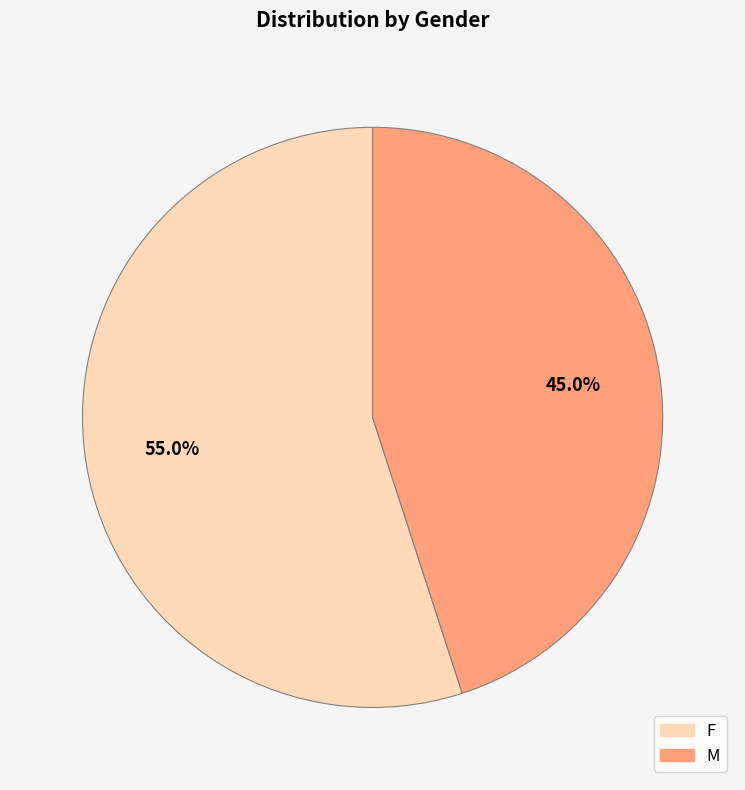

Rank the categories by value from lowest to highest.

M, F